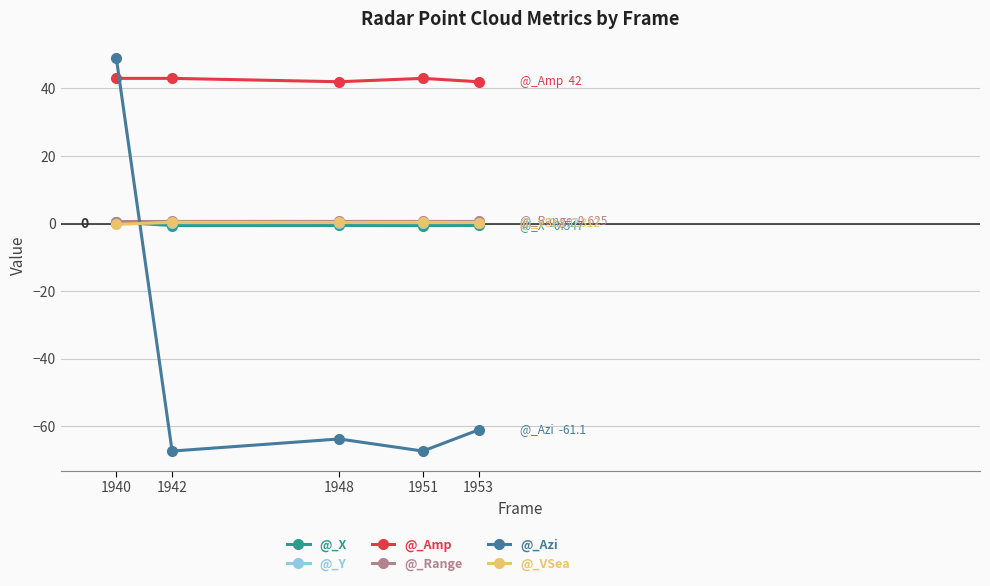

At which category is the sum across all series the highest?

1940